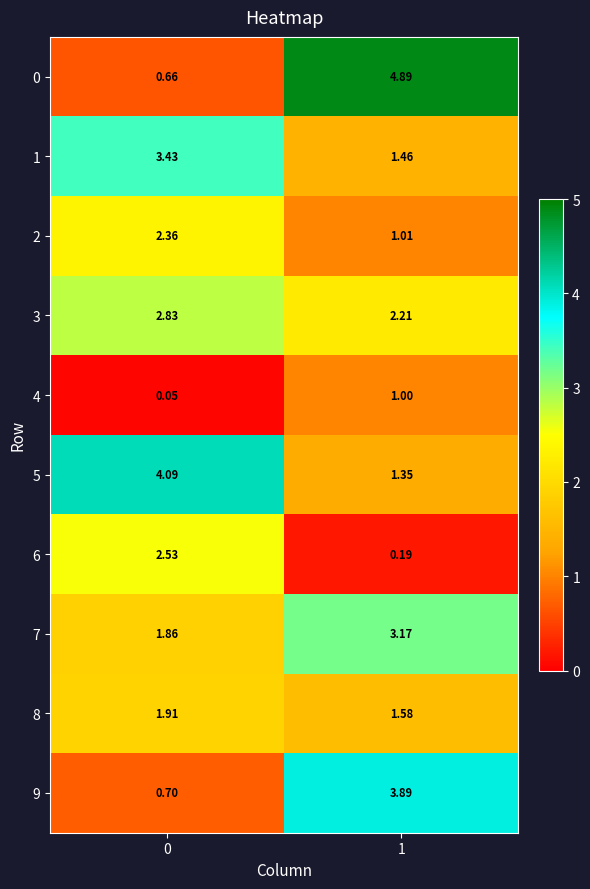

Is the value of 2 at 0 greater than the value of 1 at 1?

Yes